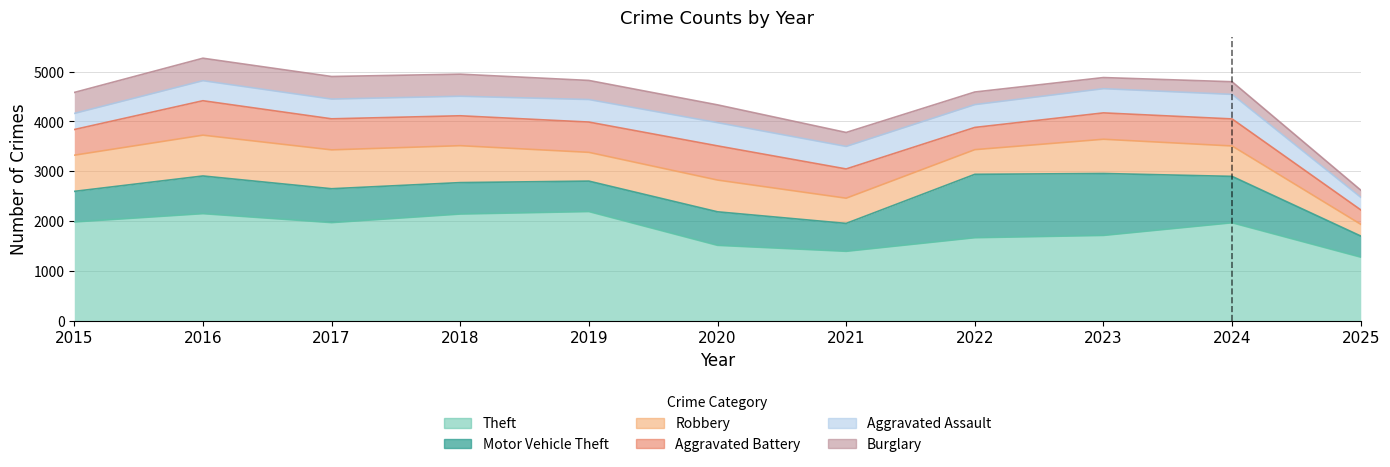

Reading left to right, what are all the values shown in this chart?

Theft: 2015=1981	2016=2148	2017=1968	2018=2140	2019=2190	2020=1512	2021=1392	2022=1665	2023=1711	2024=1965	2025=1275
Motor Vehicle Theft: 2015=2595	2016=2904	2017=2648	2018=2771	2019=2801	2020=2185	2021=1952	2022=2937	2023=2954	2024=2896	2025=1699
Robbery: 2015=3321	2016=3723	2017=3428	2018=3512	2019=3378	2020=2822	2021=2458	2022=3432	2023=3641	2024=3506	2025=1934
Aggravated Battery: 2015=3836	2016=4414	2017=4051	2018=4112	2019=3986	2020=3508	2021=3045	2022=3878	2023=4170	2024=4049	2025=2224
Aggravated Assault: 2015=4159	2016=4816	2017=4447	2018=4504	2019=4438	2020=3974	2021=3497	2022=4336	2023=4656	2024=4541	2025=2476
Burglary: 2015=4580	2016=5267	2017=4900	2018=4947	2019=4821	2020=4331	2021=3777	2022=4589	2023=4879	2024=4795	2025=2620